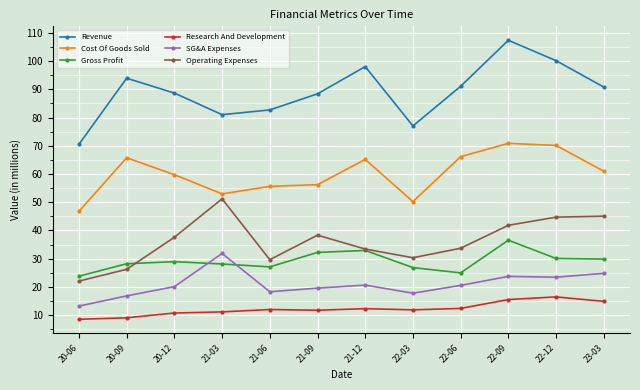

Rank the series by their maximum value, from highest to lowest.

Revenue, Cost Of Goods Sold, Operating Expenses, Gross Profit, SG&A Expenses, Research And Development